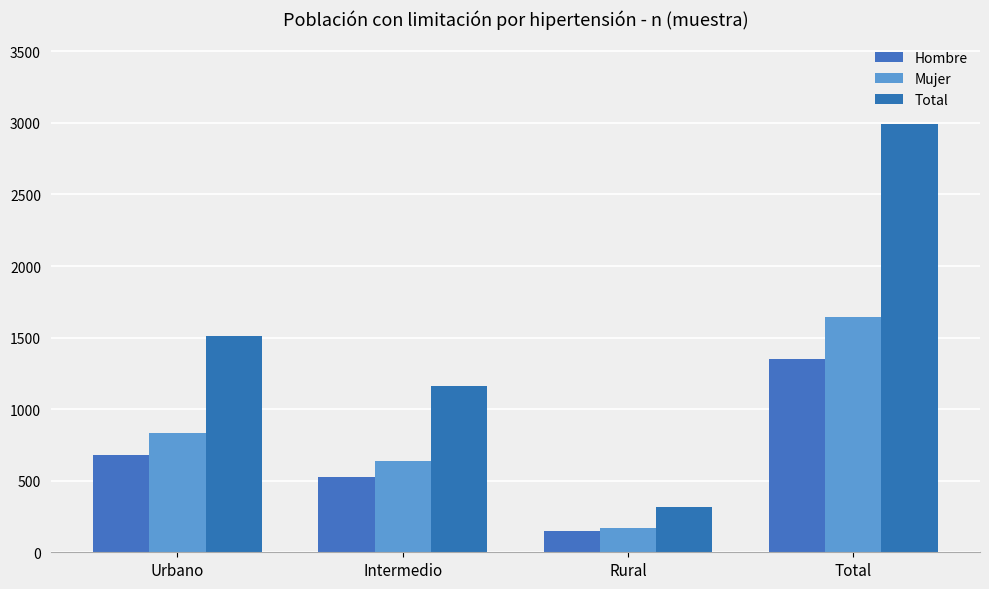

What is the total value across all series at Total?

5982